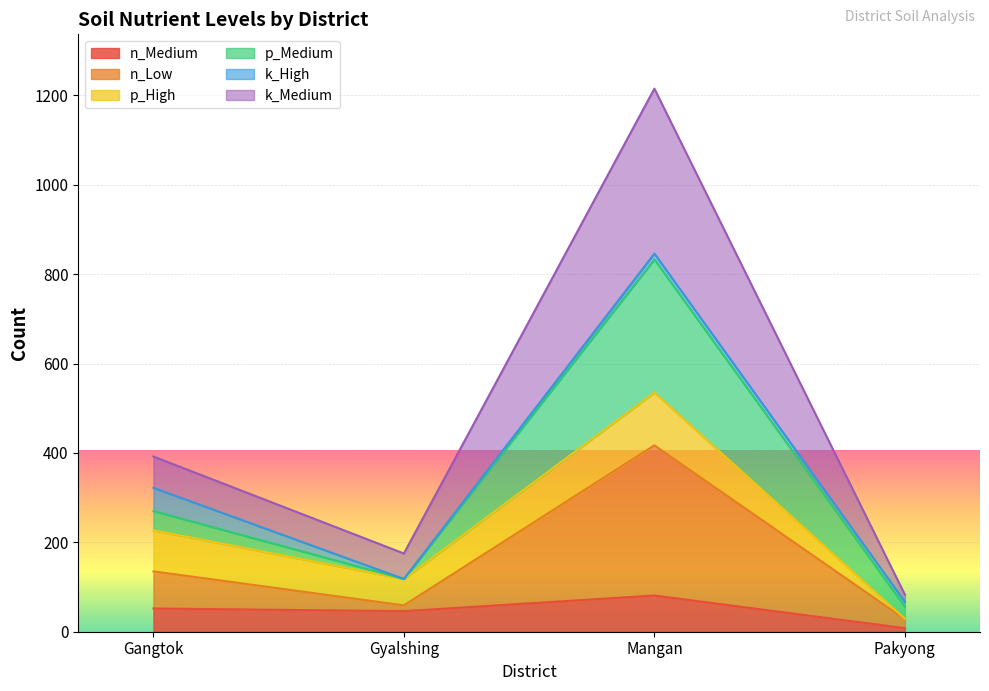

At which category is the sum across all series the highest?

Mangan